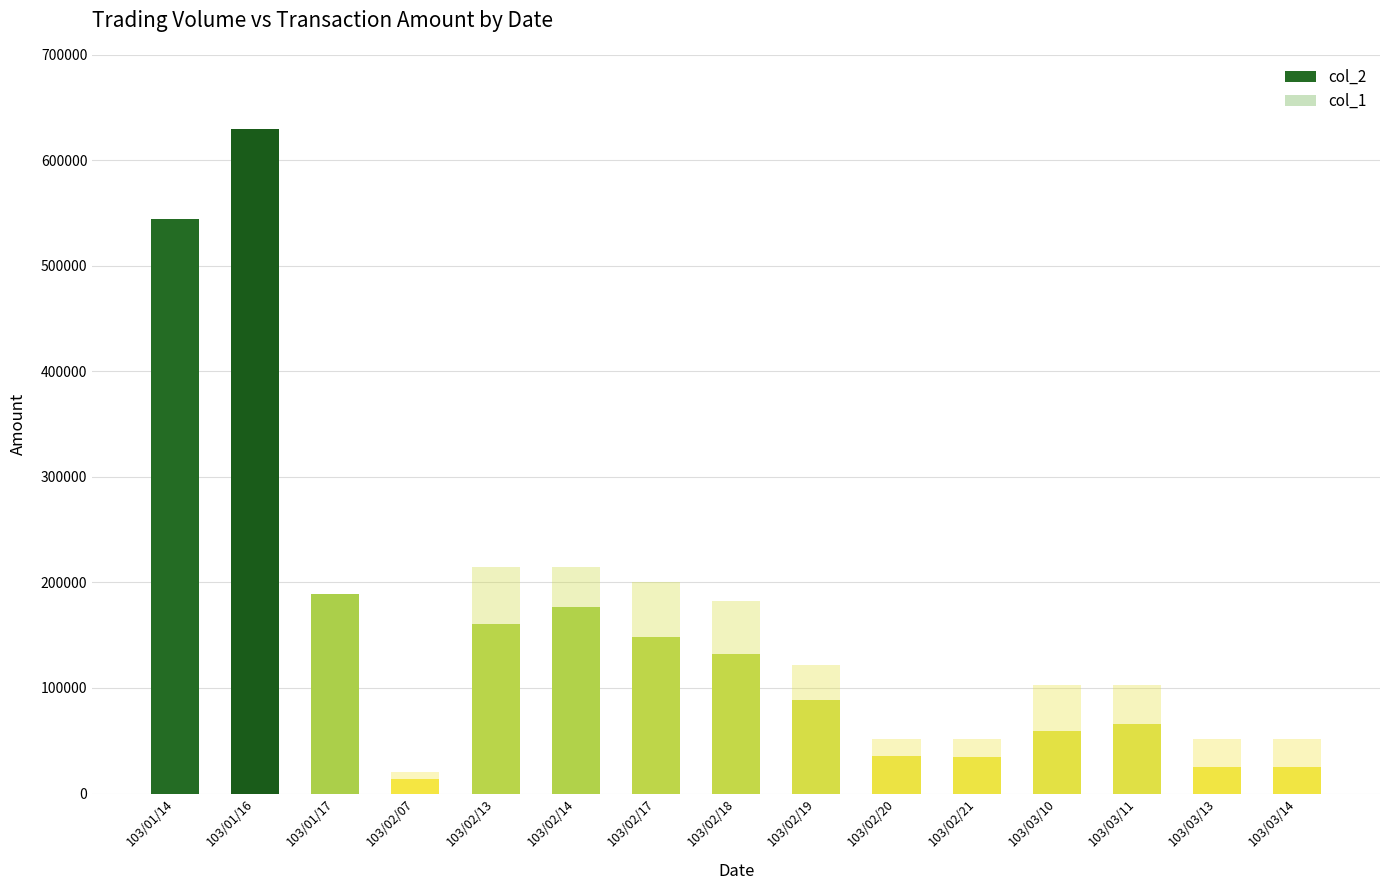

What is the total value across all series at 103/03/13?

76960